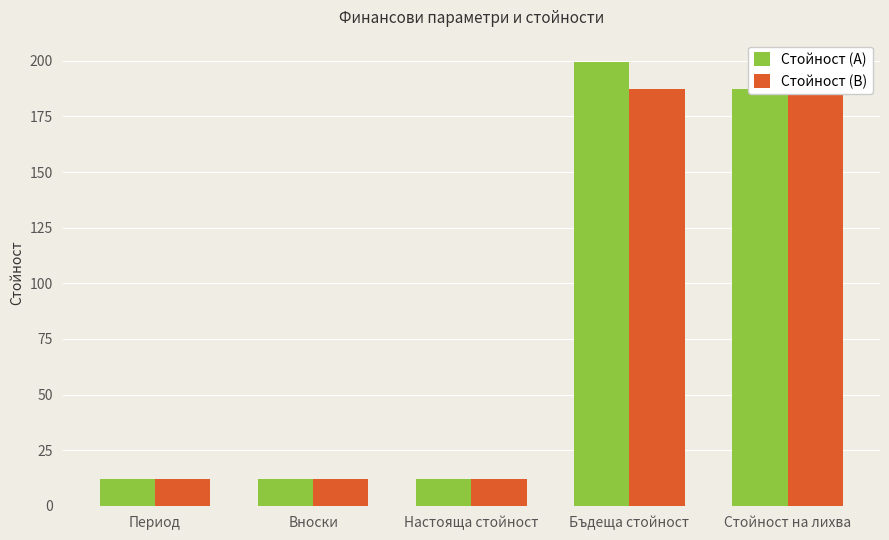

How many data points in Стойност (A) are above 12?

2